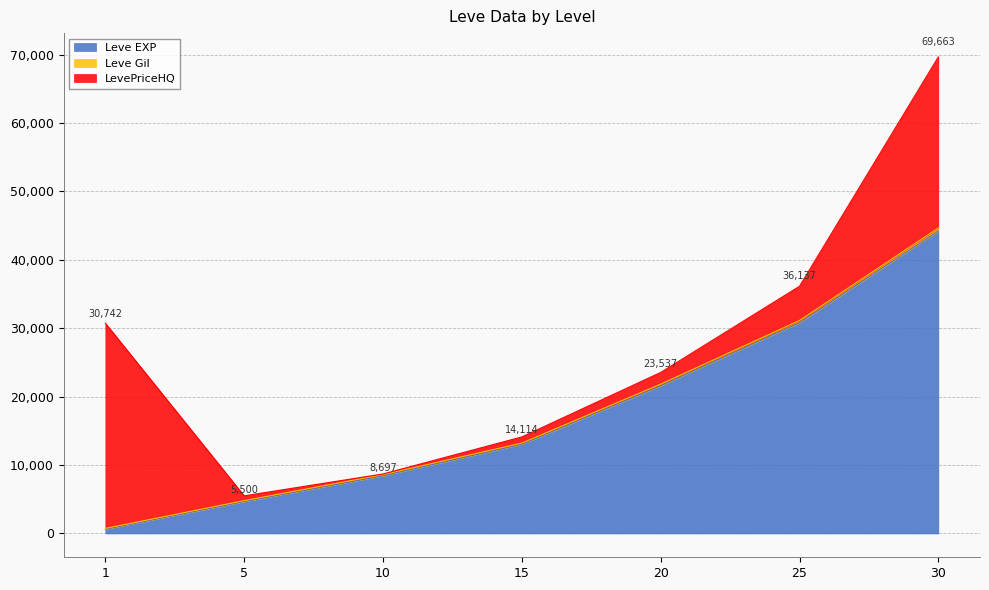

True or false: Leve EXP and Leve Gil cross at least once.

False